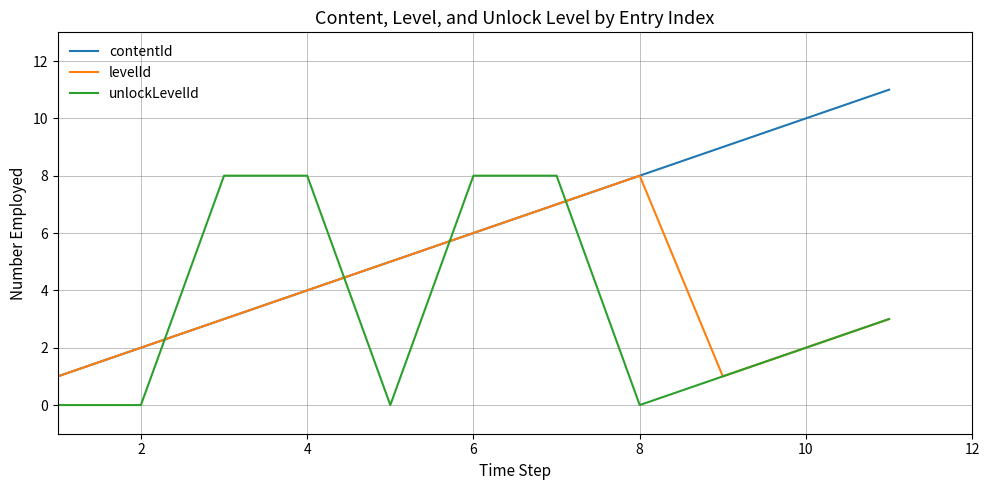

How many intersections are there between unlockLevelId and contentId?

4